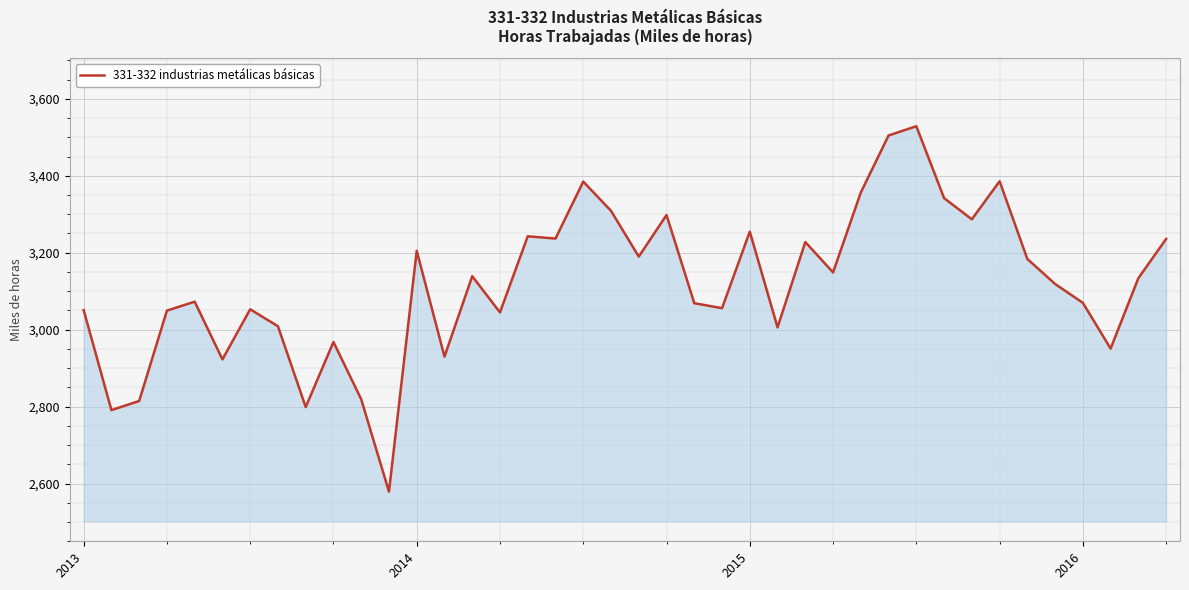

What is the maximum value shown in the chart?

3528.8